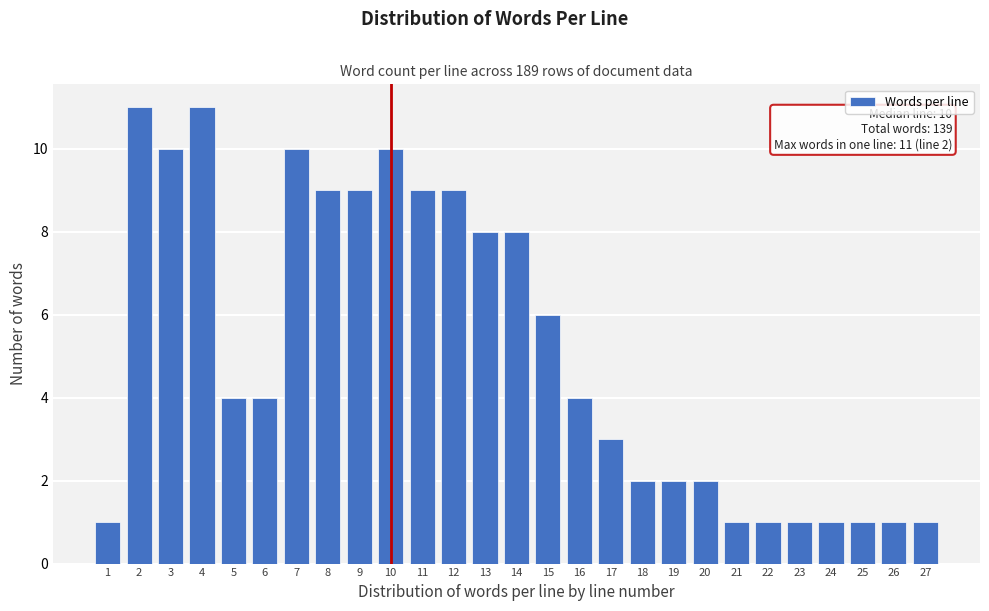

Reading right to left, list all the values displayed in this chart.

27=1	26=1	25=1	24=1	23=1	22=1	21=1	20=2	19=2	18=2	17=3	16=4	15=6	14=8	13=8	12=9	11=9	10=10	9=9	8=9	7=10	6=4	5=4	4=11	3=10	2=11	1=1